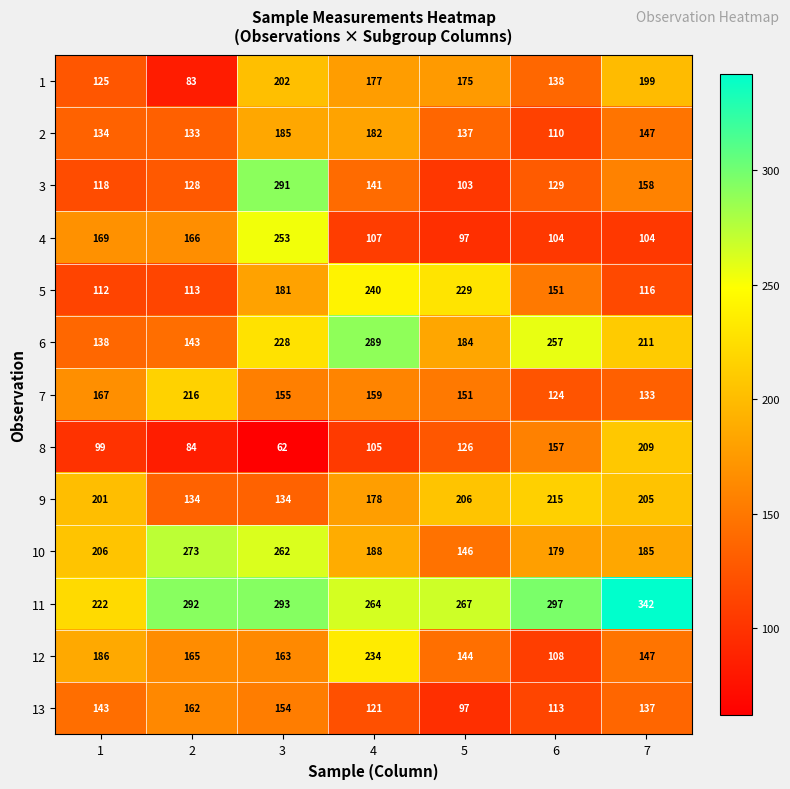

Which category has the lowest value across all series?

3